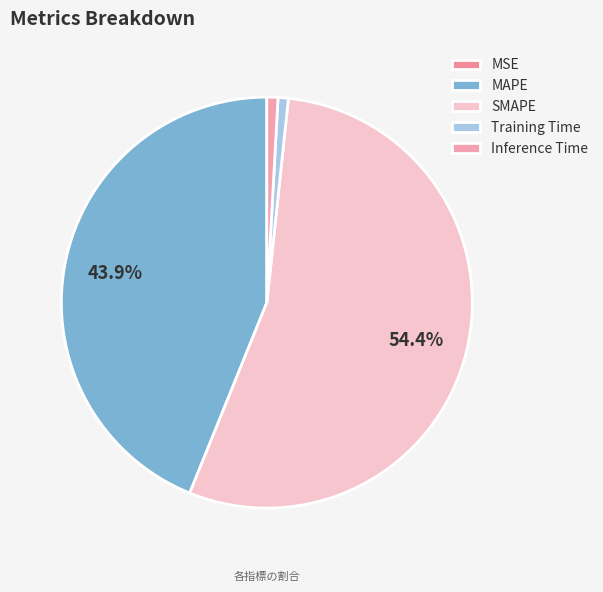

Which slice is the largest?

SMAPE